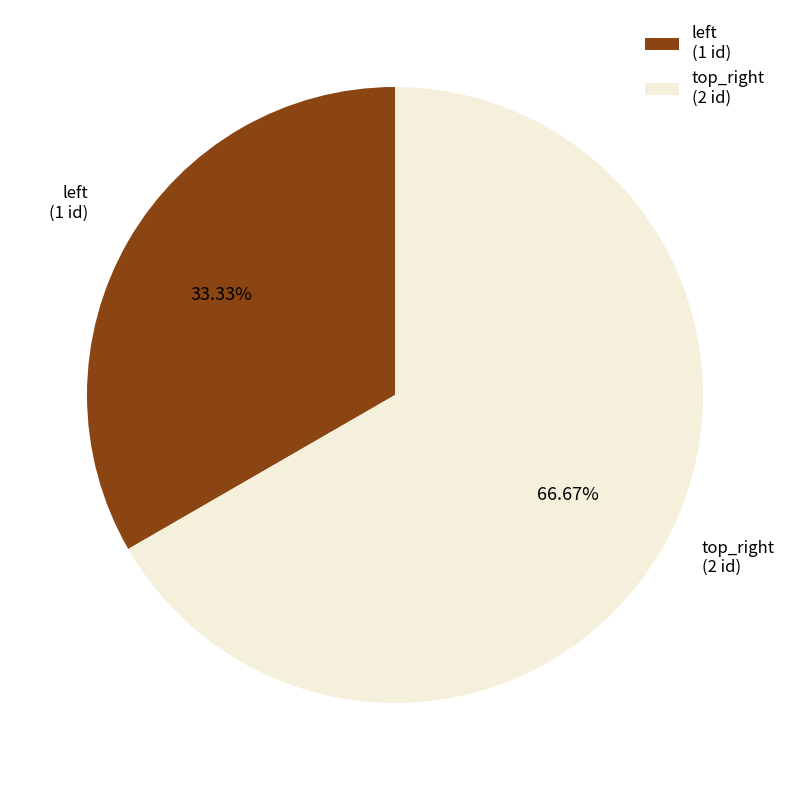

Which slice represents more than half of the pie?

top_right